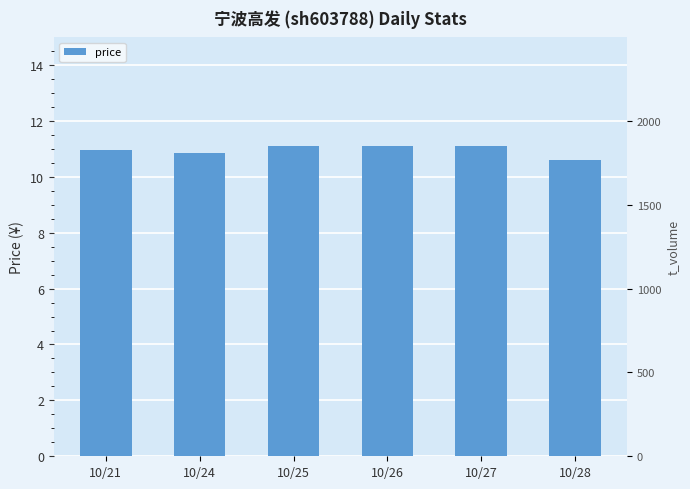

What is the difference between the highest and lowest values at 10/26?

2368.9